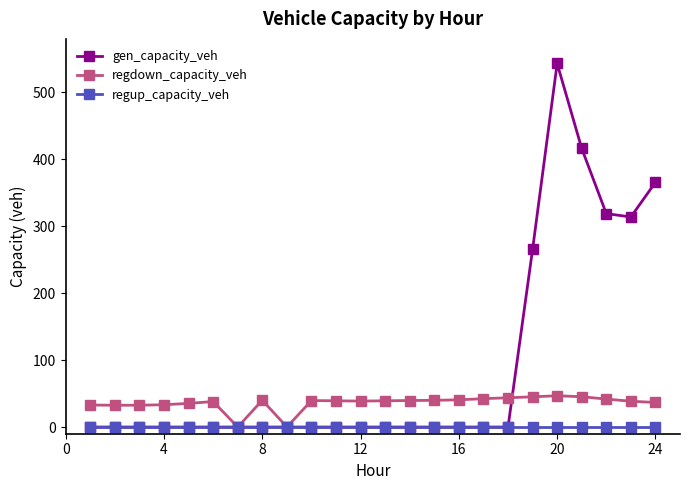

List the series in order of their peak value, lowest first.

regup_capacity_veh, regdown_capacity_veh, gen_capacity_veh